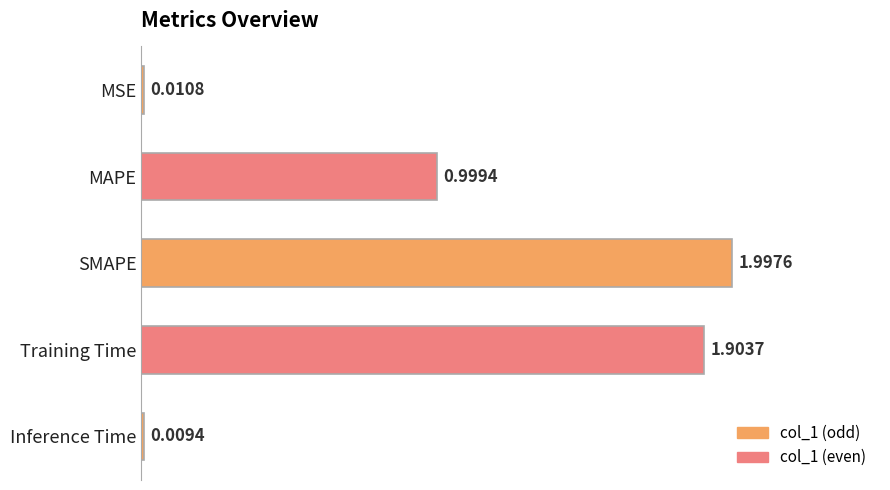

Does the chart contain stacked bars?

No